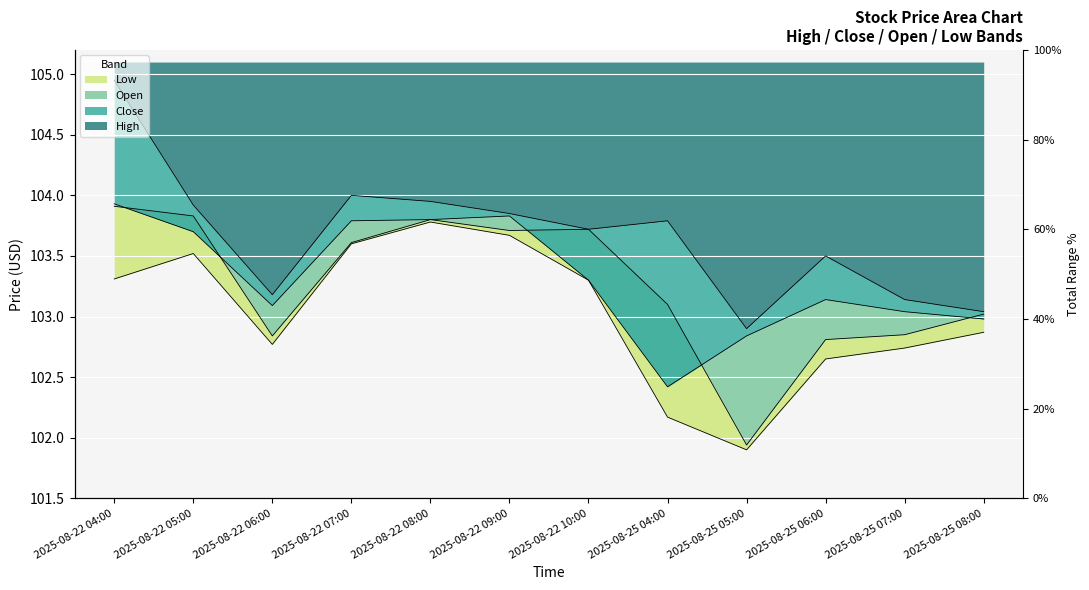

Which series has the largest range (max minus min)?

High